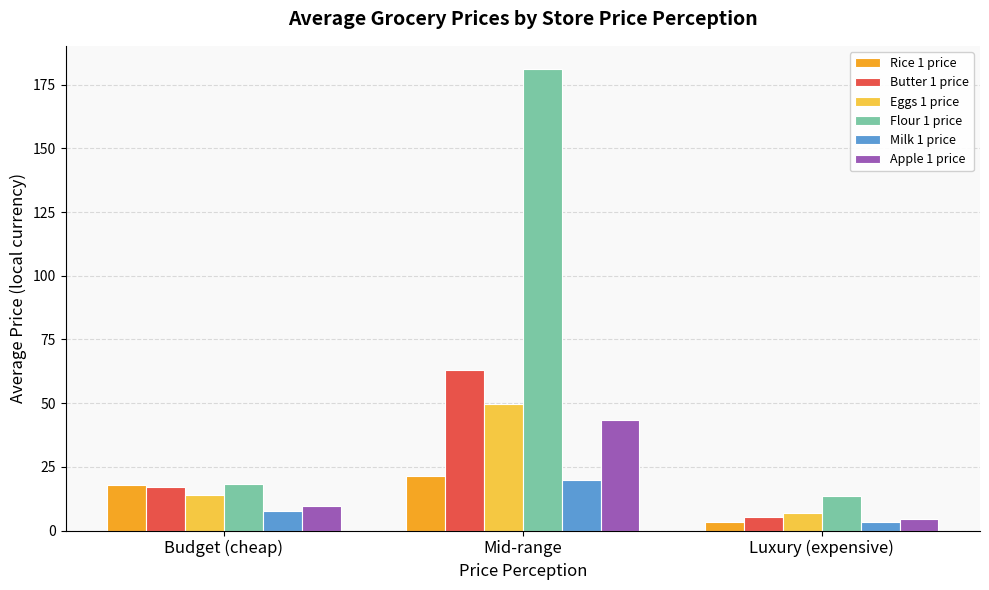

The value of Eggs 1 price at Luxury (expensive) is 6.7. True or false?

True